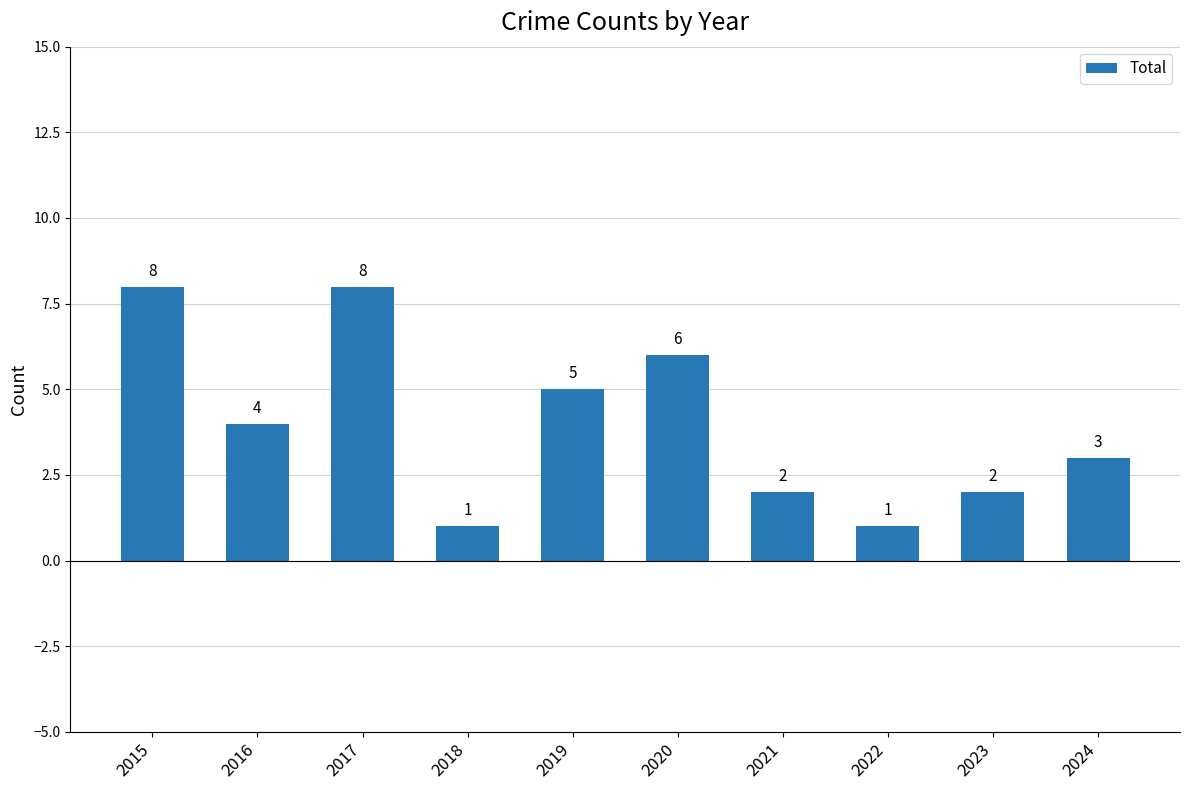

What is the value of the 4th bar from the left?

1